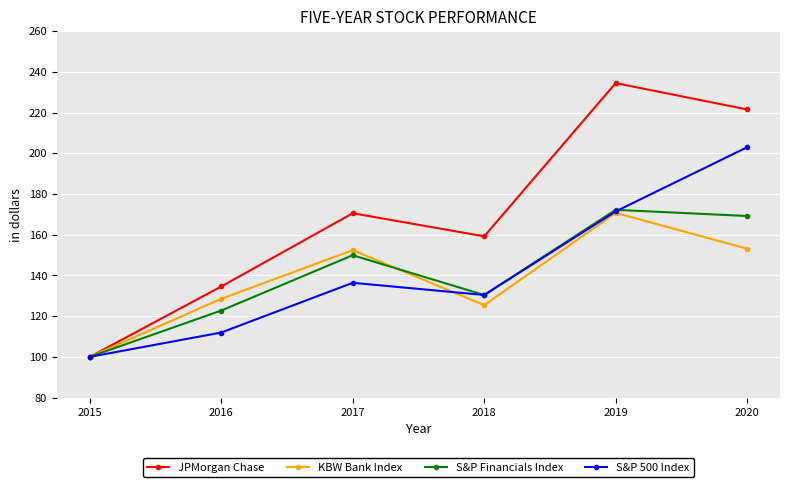

In S&P 500 Index, how many points are higher than both neighbors (excluding endpoints)?

1